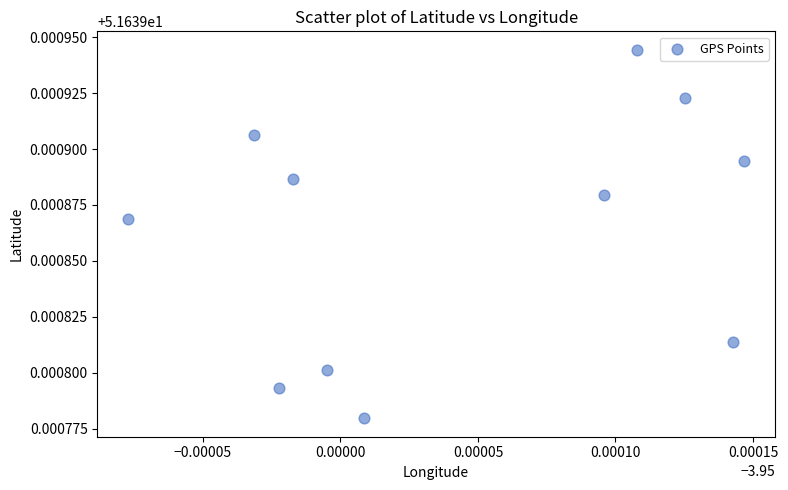

What is the average X value?

-3.9